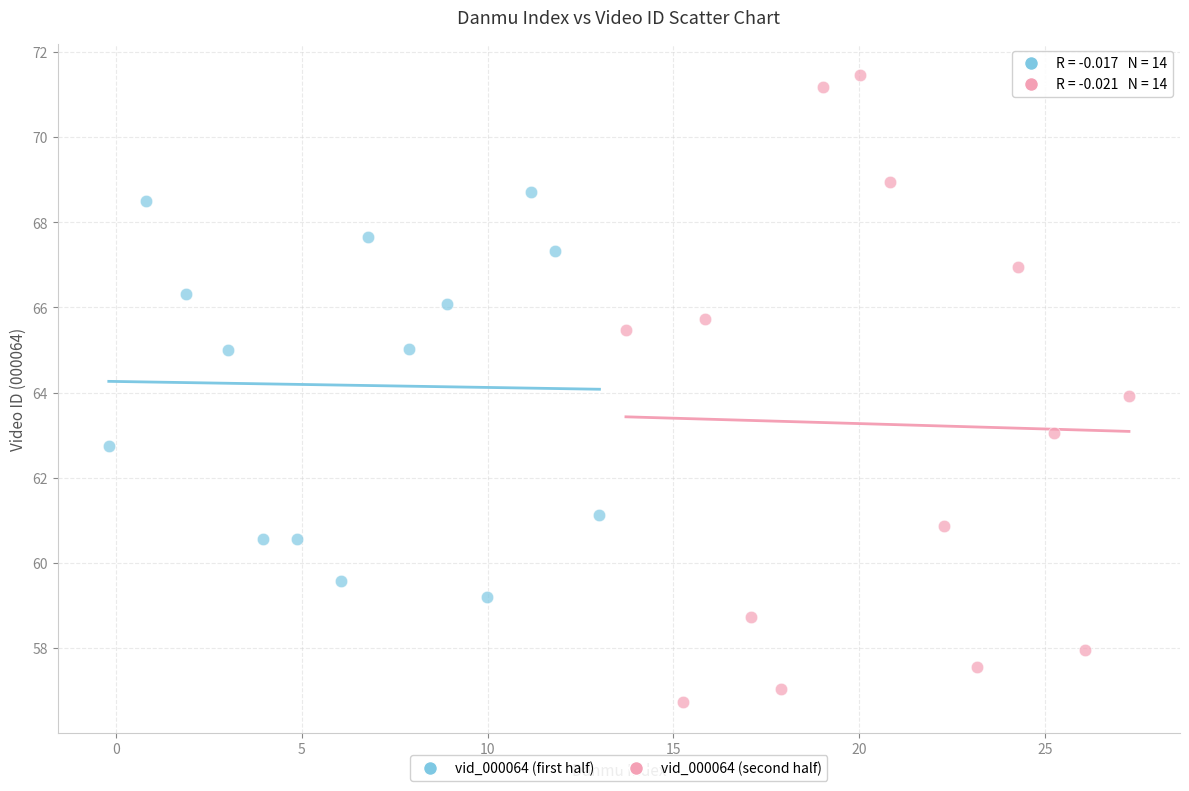

Which series has the widest spread of Y values?

vid_000064 (second half)